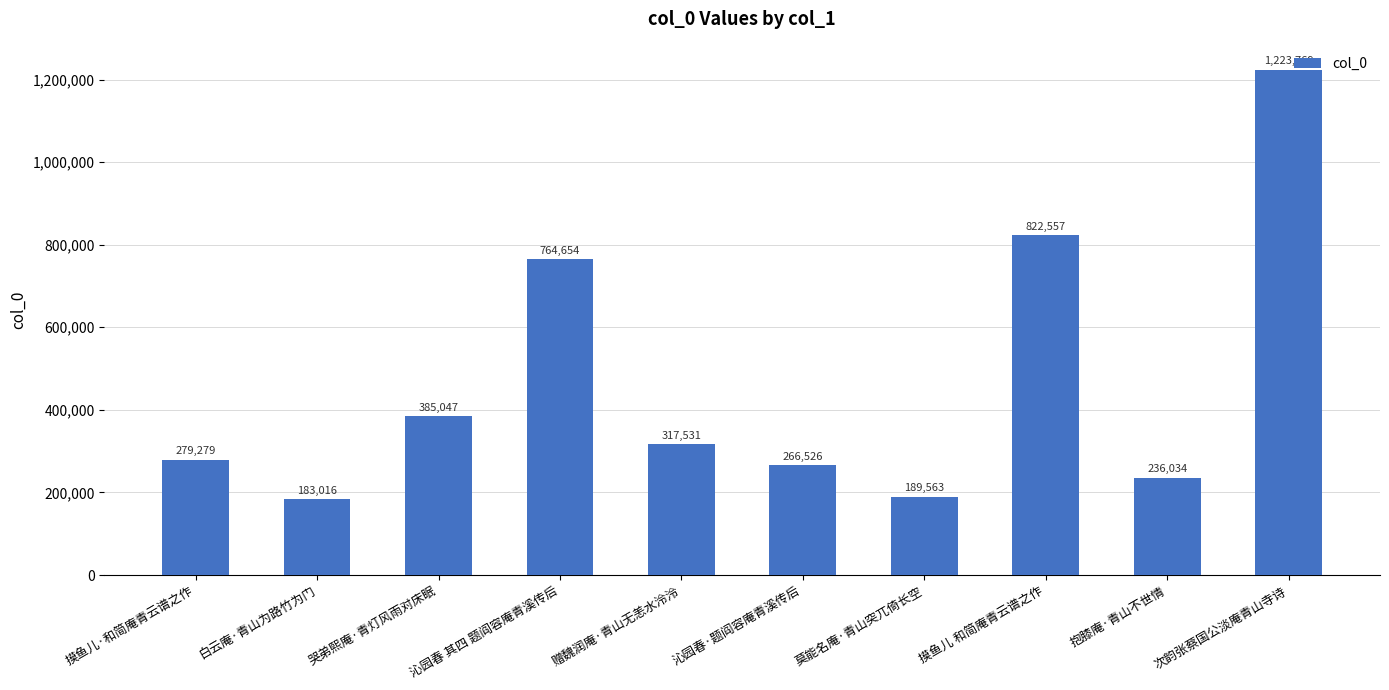

The value at 哭弟熙庵·青灯风雨对床眠 is 247180. True or false?

False